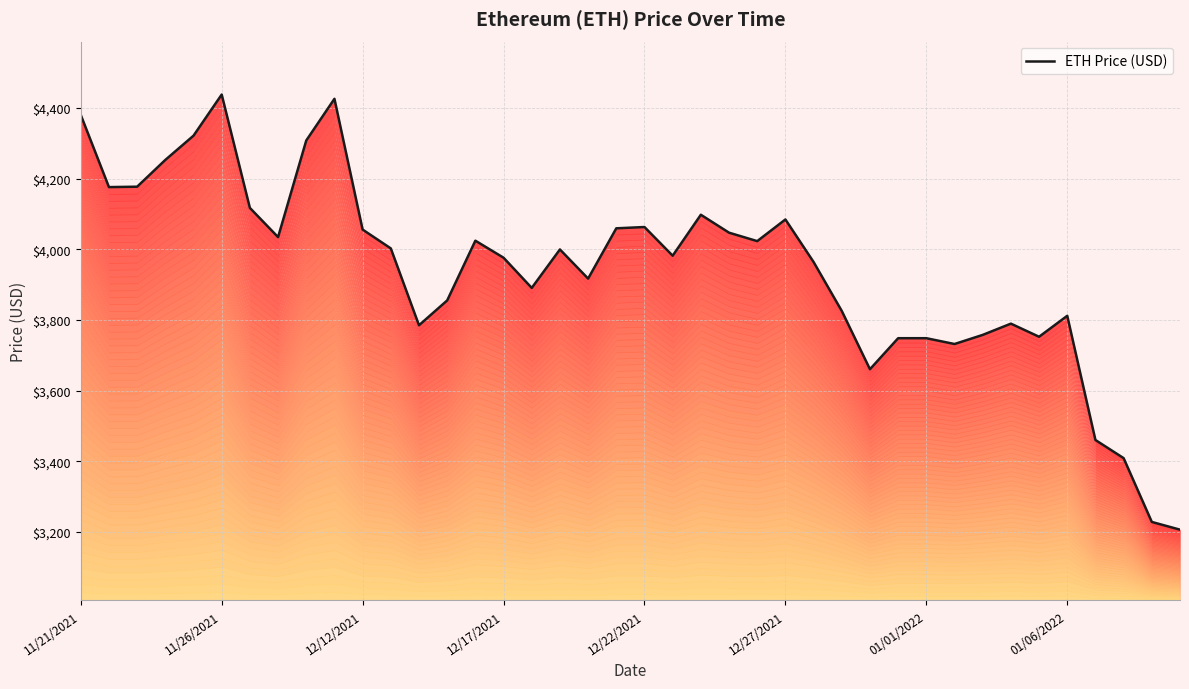

The value of ETH Price (USD) at 12/12/2021 is 4055.7. True or false?

True